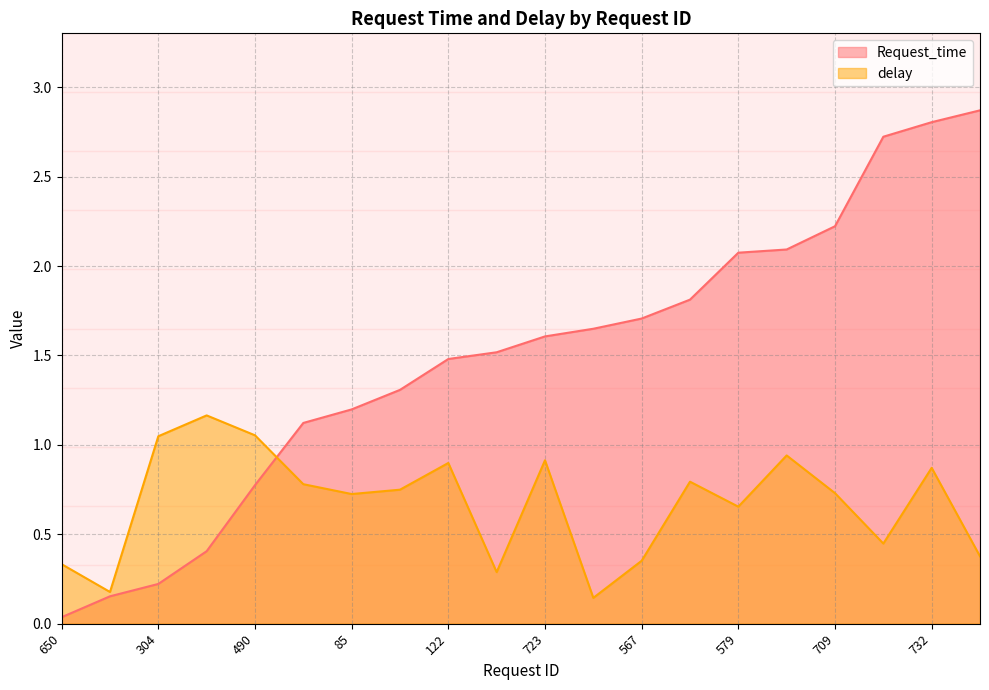

True or false: Request_time has more than 0 points higher than both neighbors.

False